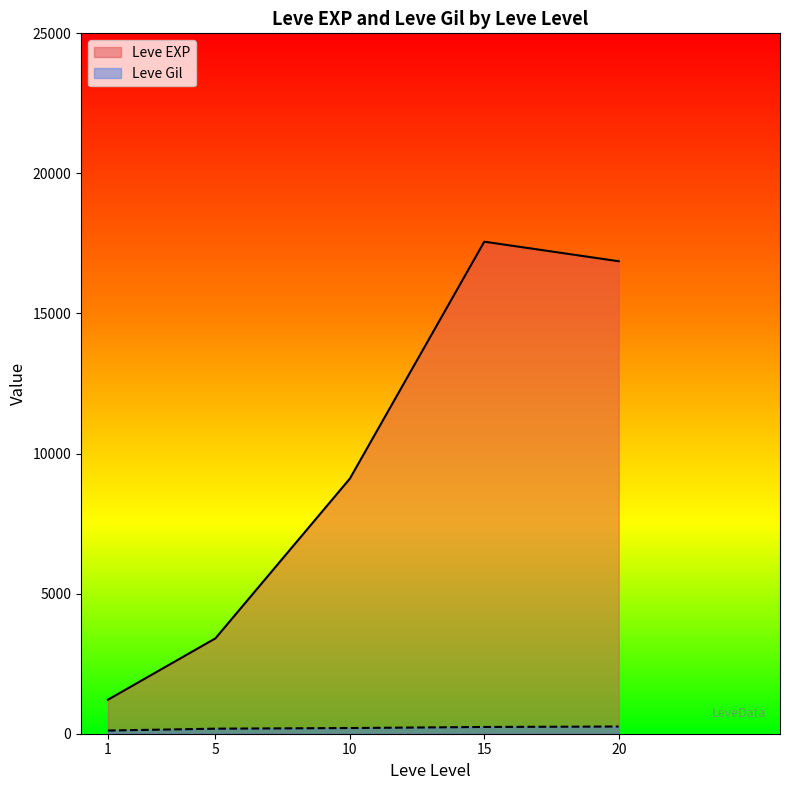

How many series are shown in this chart?

2